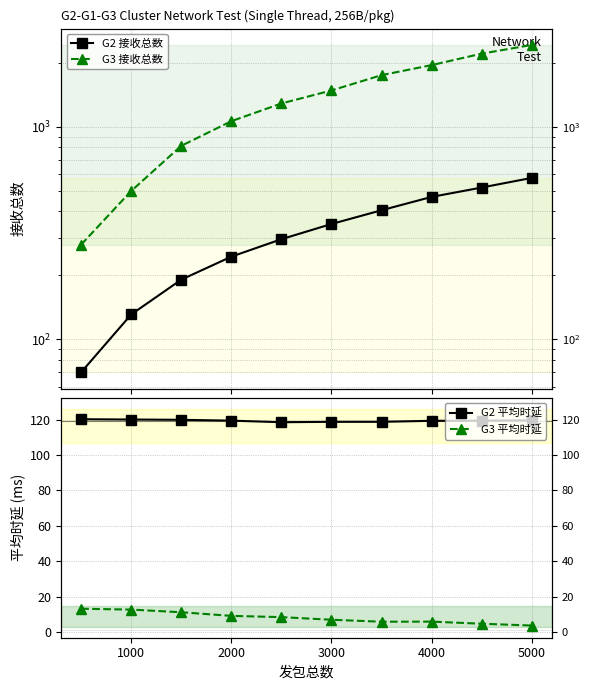

What is the maximum value for G2 接收总数?

575.0